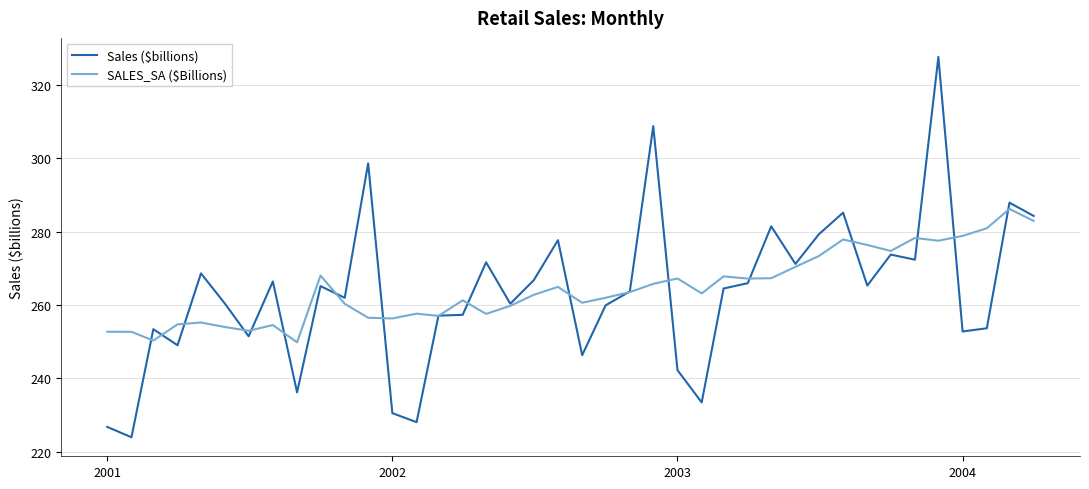

What is the smallest value displayed?

224.0